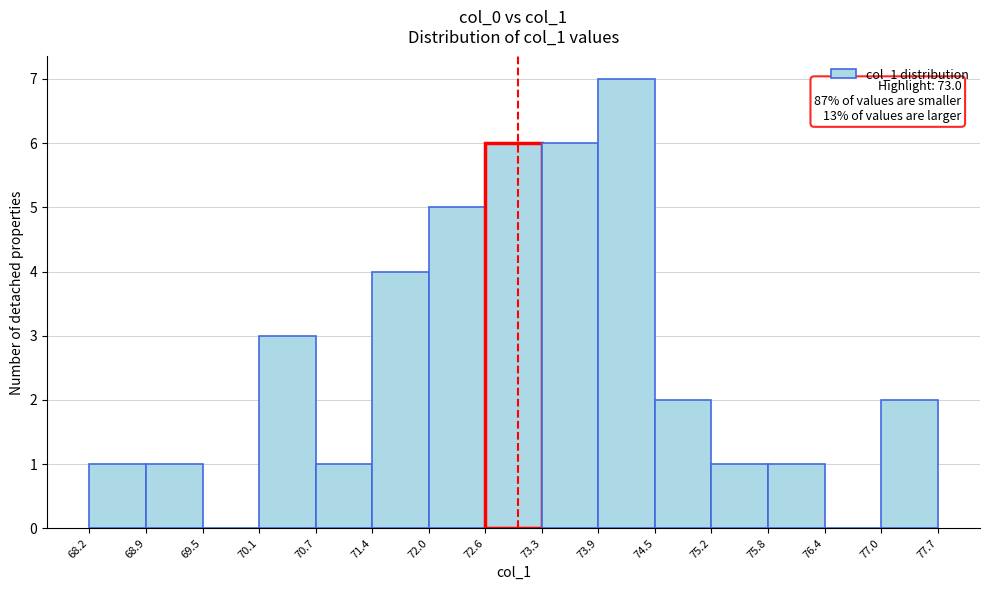

Over which range of the x-axis is the bar tallest?

73.9 to 74.5